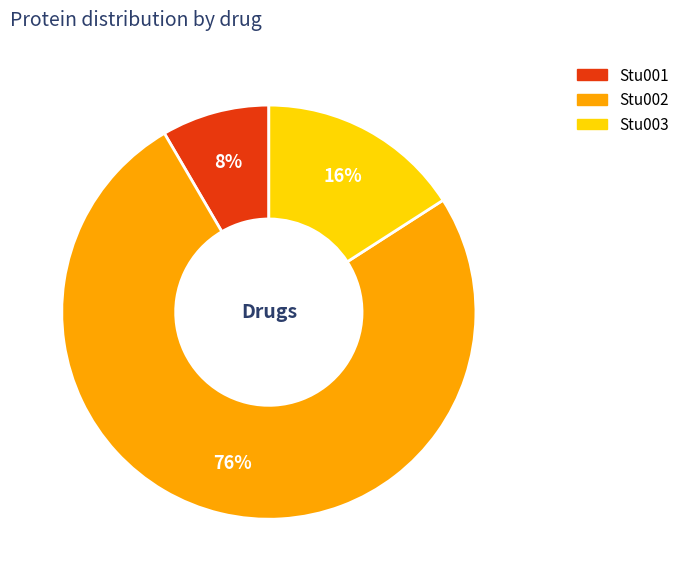

The Stu001 slice represents 8% of the pie. True or false?

True